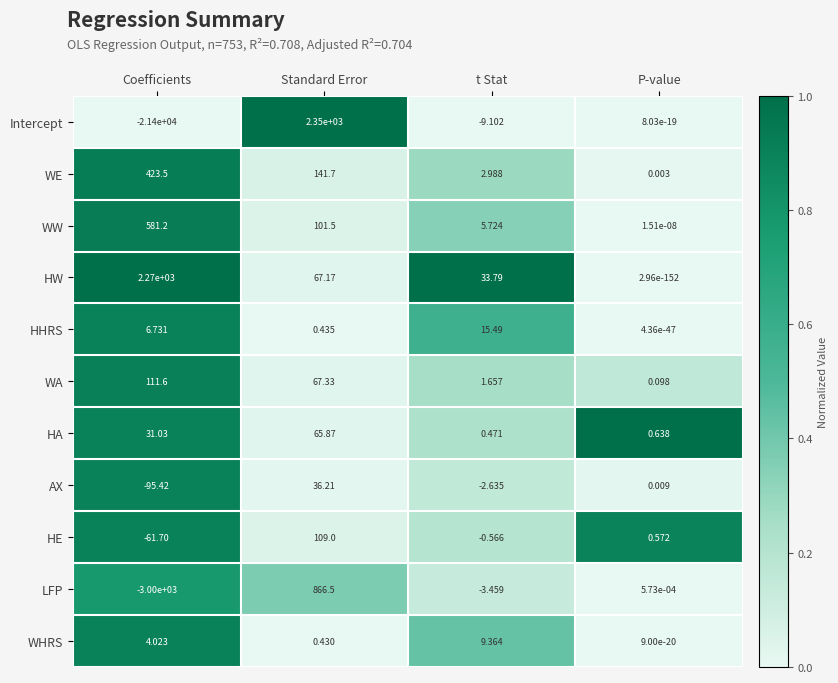

Which series has the largest total across all categories?

HW